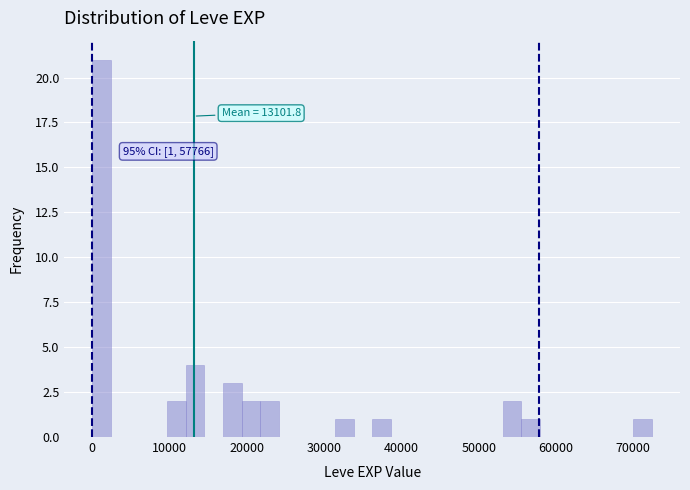

Read against the x-axis, roughly where is the centre of the tallest bar?

1000